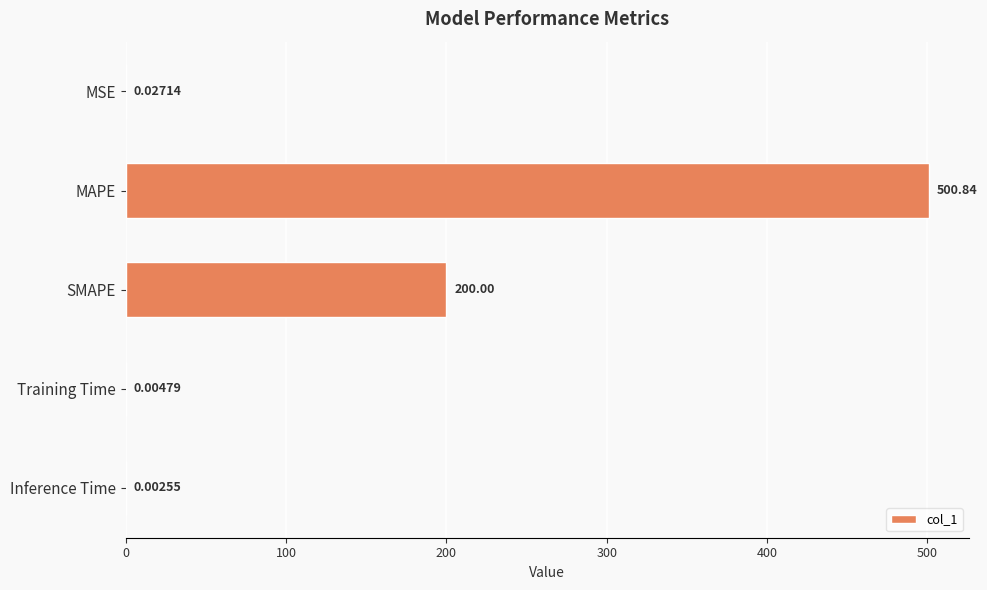

What is the change in value from MAPE to Inference Time?

-500.8